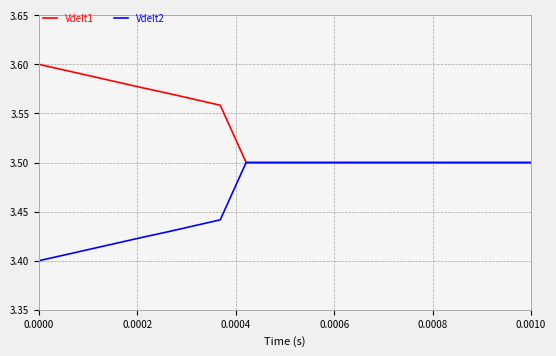

What is the highest value of the Vdelt2 series?

3.5